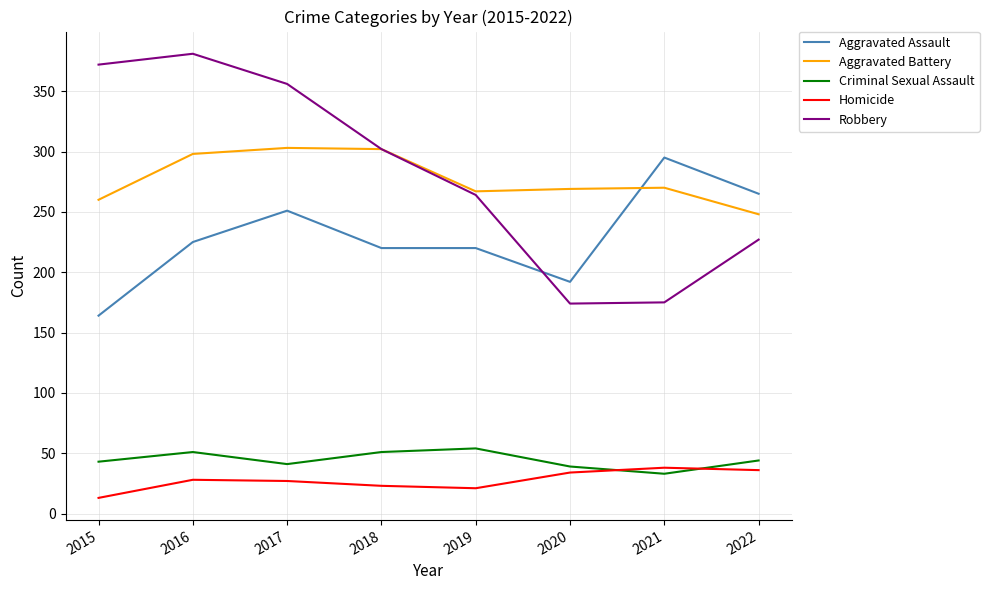

What are all the series names shown in the legend?

Aggravated Assault, Aggravated Battery, Criminal Sexual Assault, Homicide, Robbery